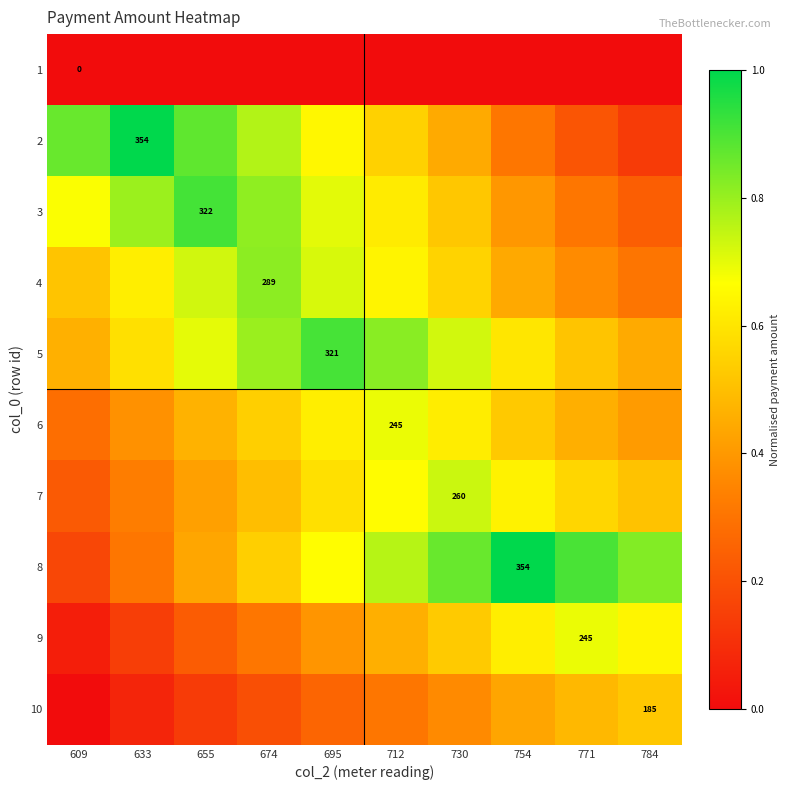

What is the maximum value shown in the chart?

1.0